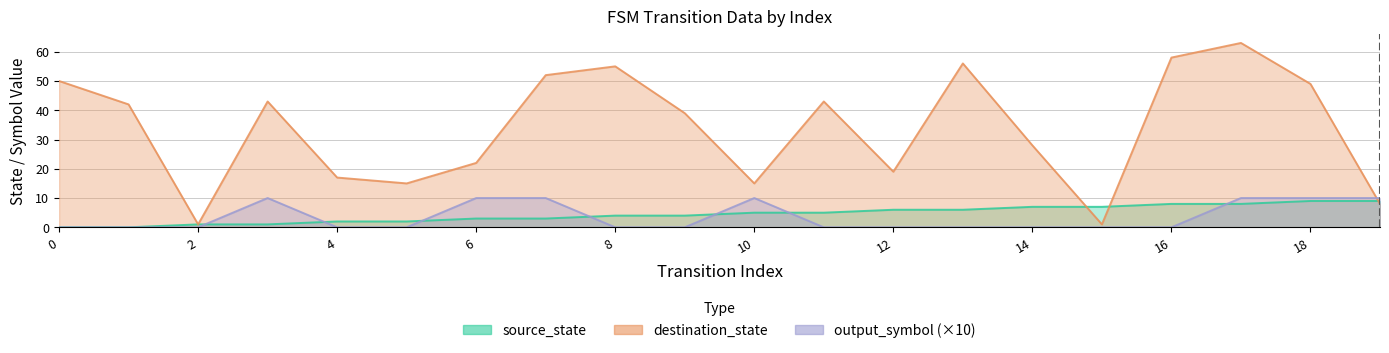

Which series has the largest total across all categories?

destination_state